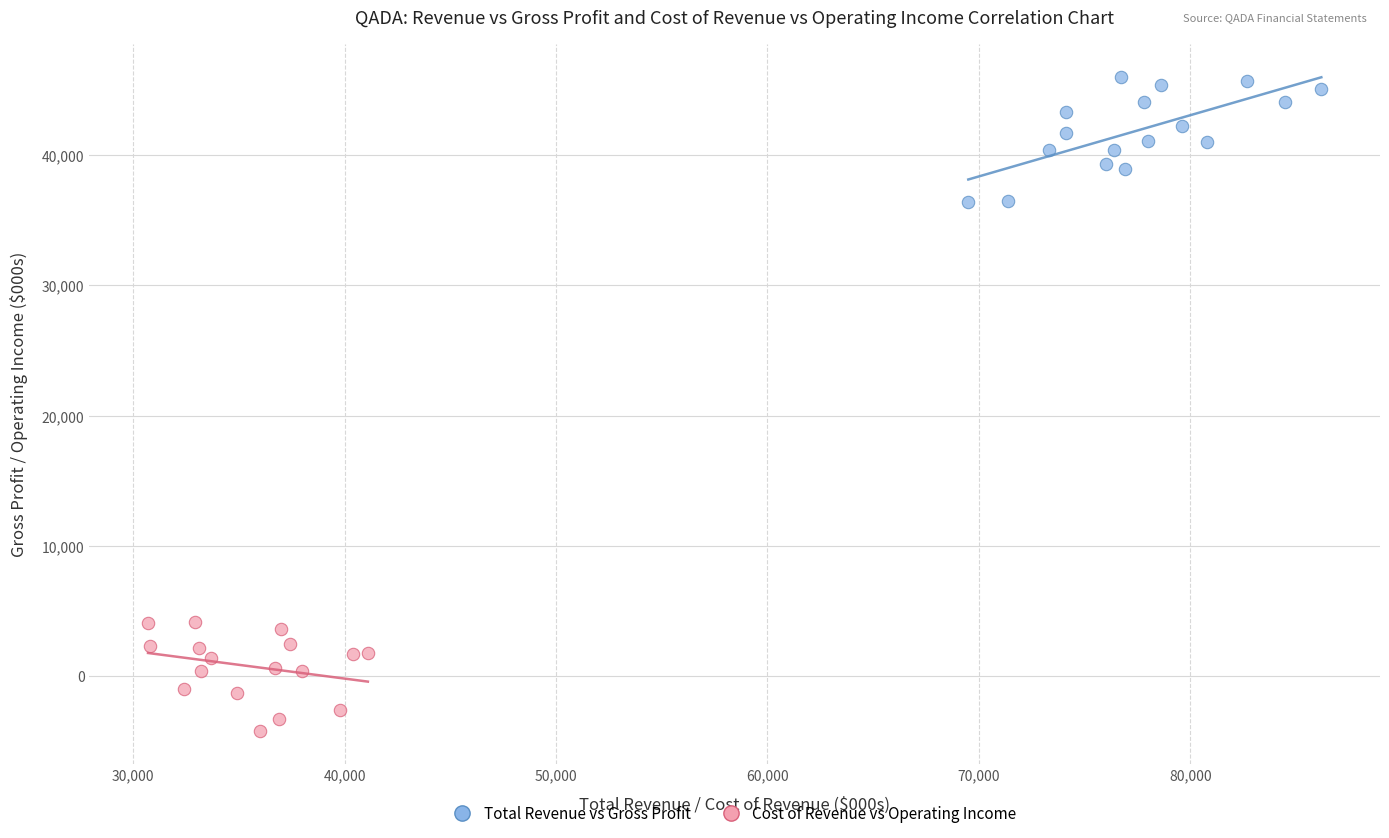

What are all the series names shown in the legend?

Total Revenue vs Gross Profit, Cost of Revenue vs Operating Income